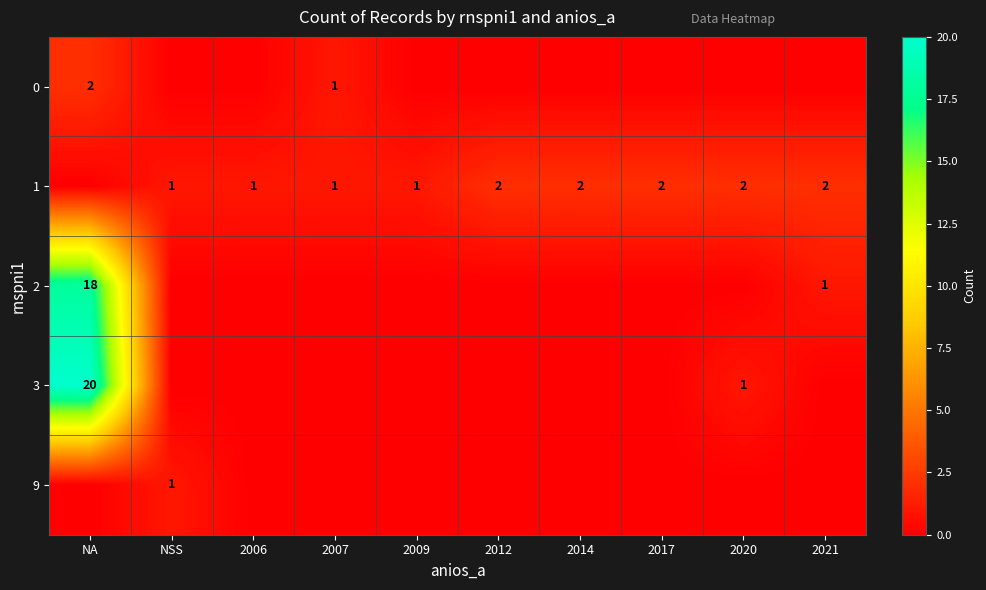

How many data points does each series have?

10